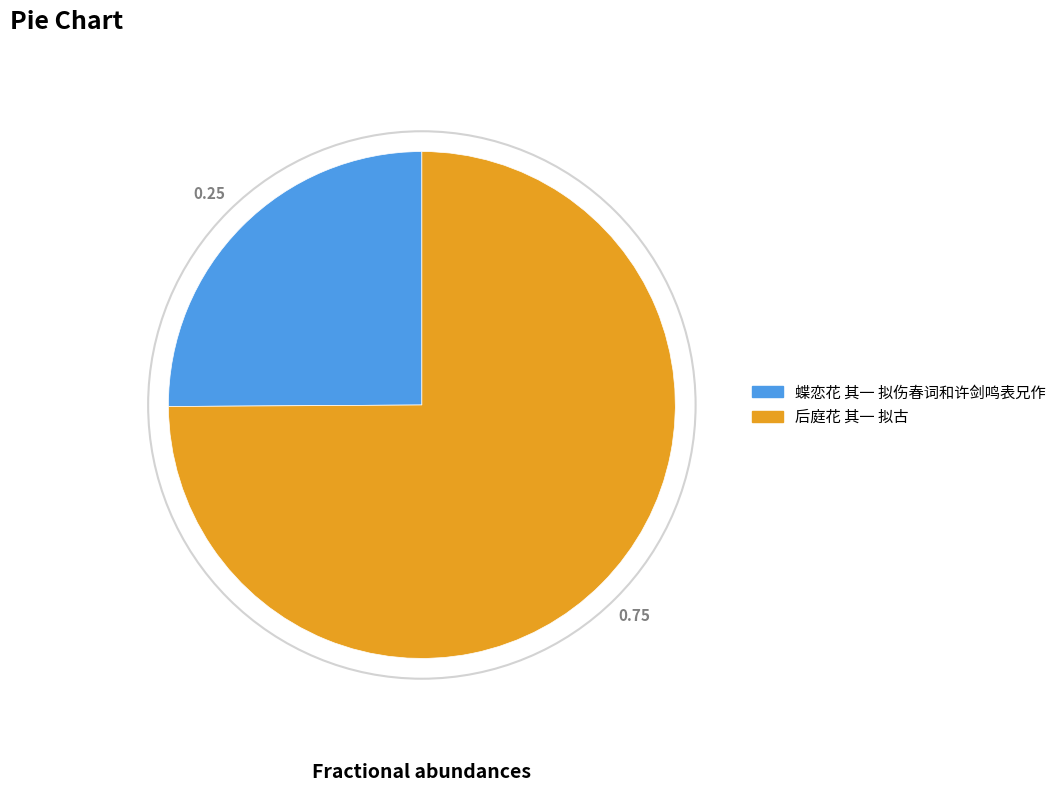

The 蝶恋花 其一 拟伤春词和许剑鸣表兄作 slice represents 33% of the pie. True or false?

False